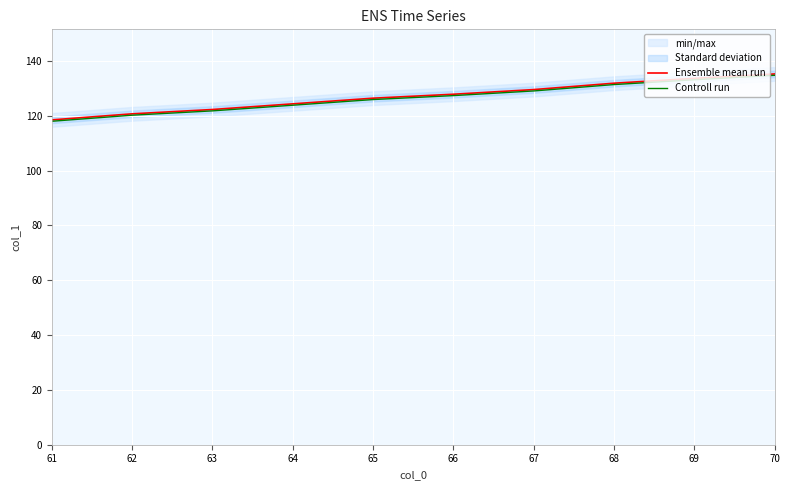

Which series has the largest total across all categories?

Ensemble mean run